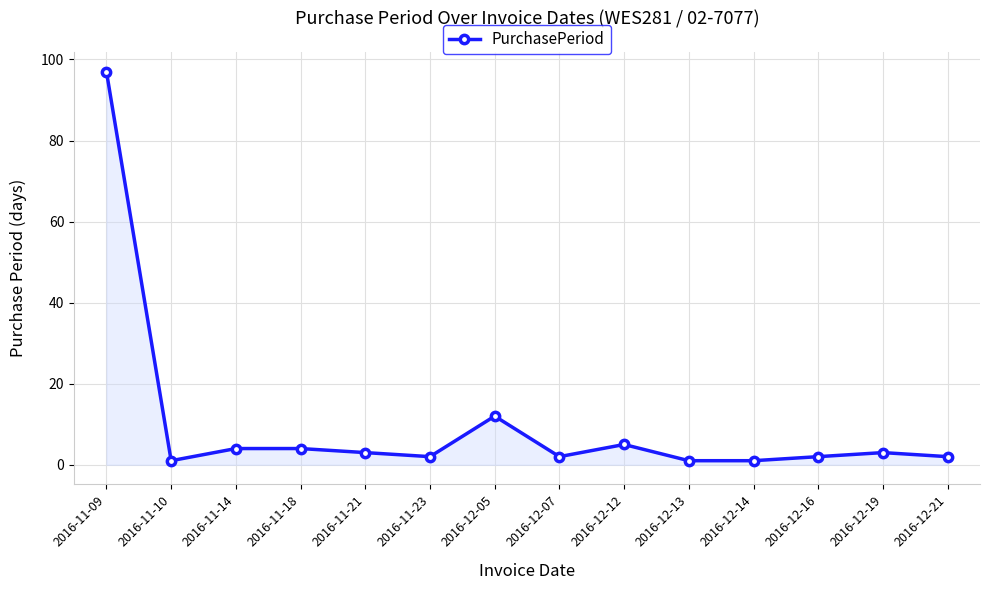

What is the difference between the values at 2016-12-05 and 2016-12-07?

10